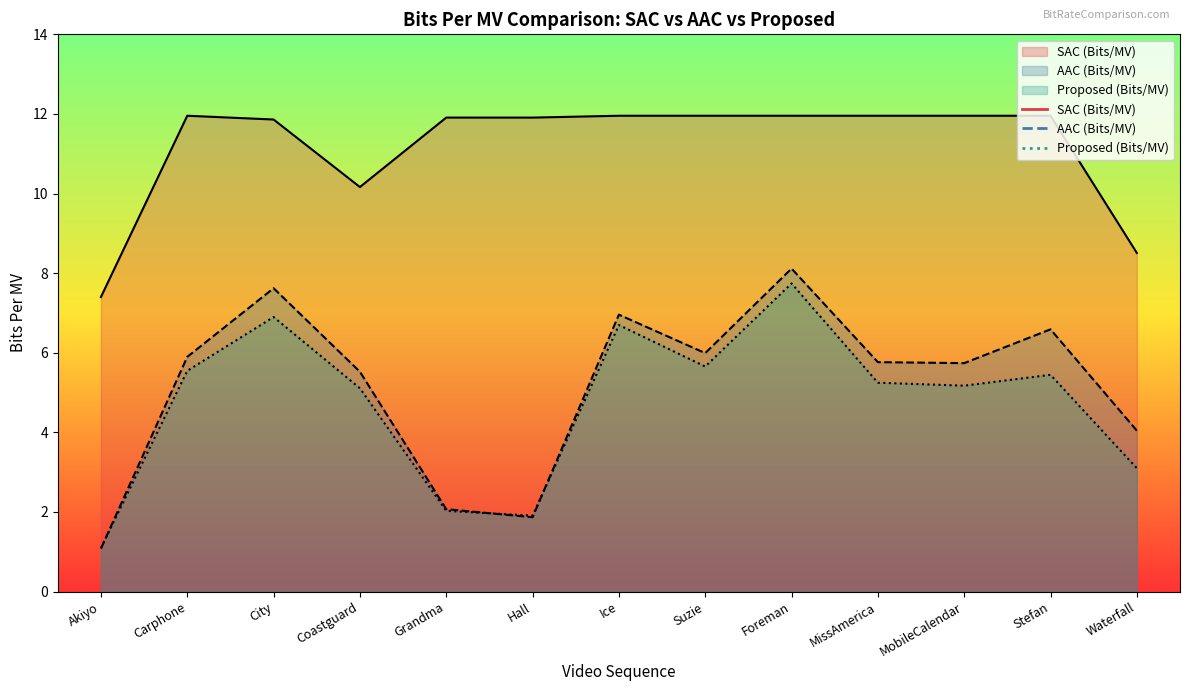

Which series changed the most between Hall and Waterfall?

SAC (Bits/MV)